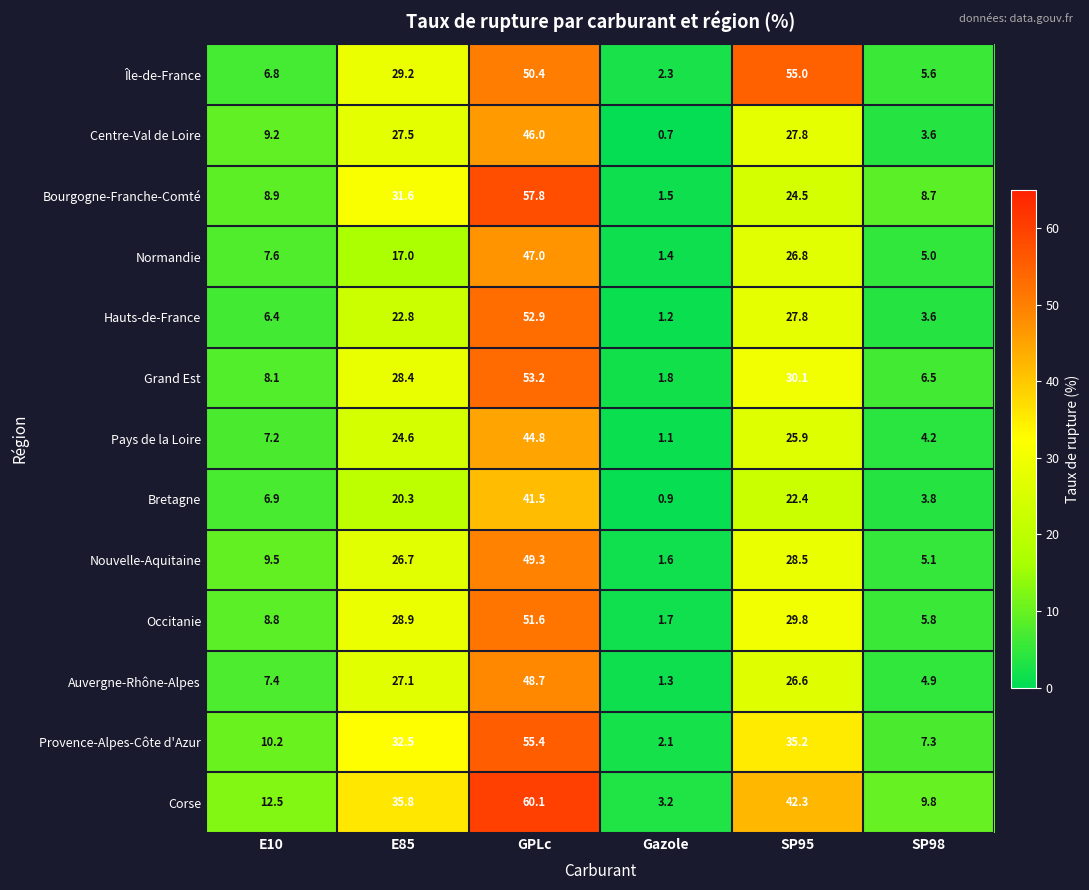

Which series has the widest spread of values?

Corse